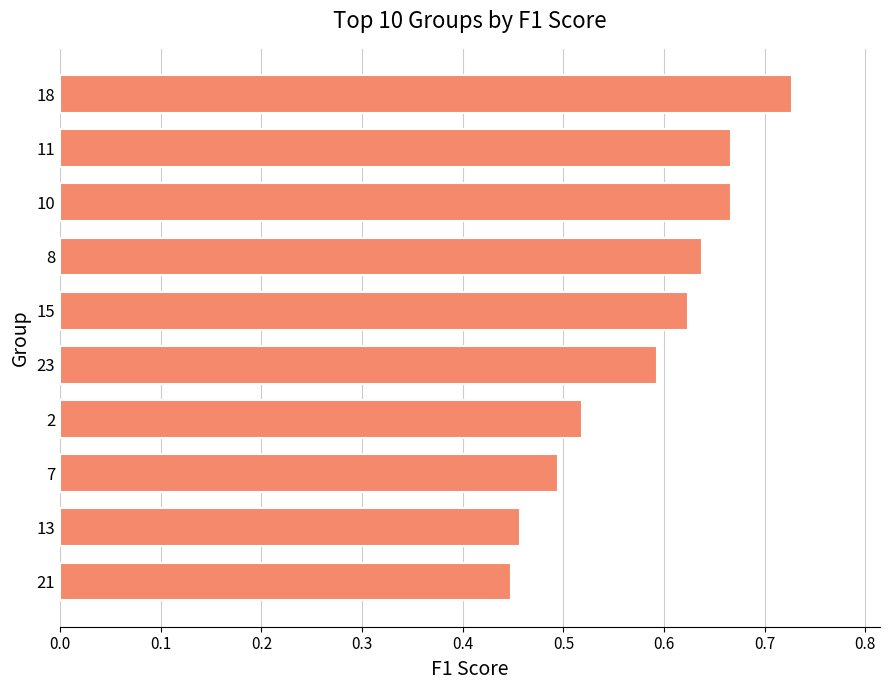

Count the values in the range 0 to 1.

10